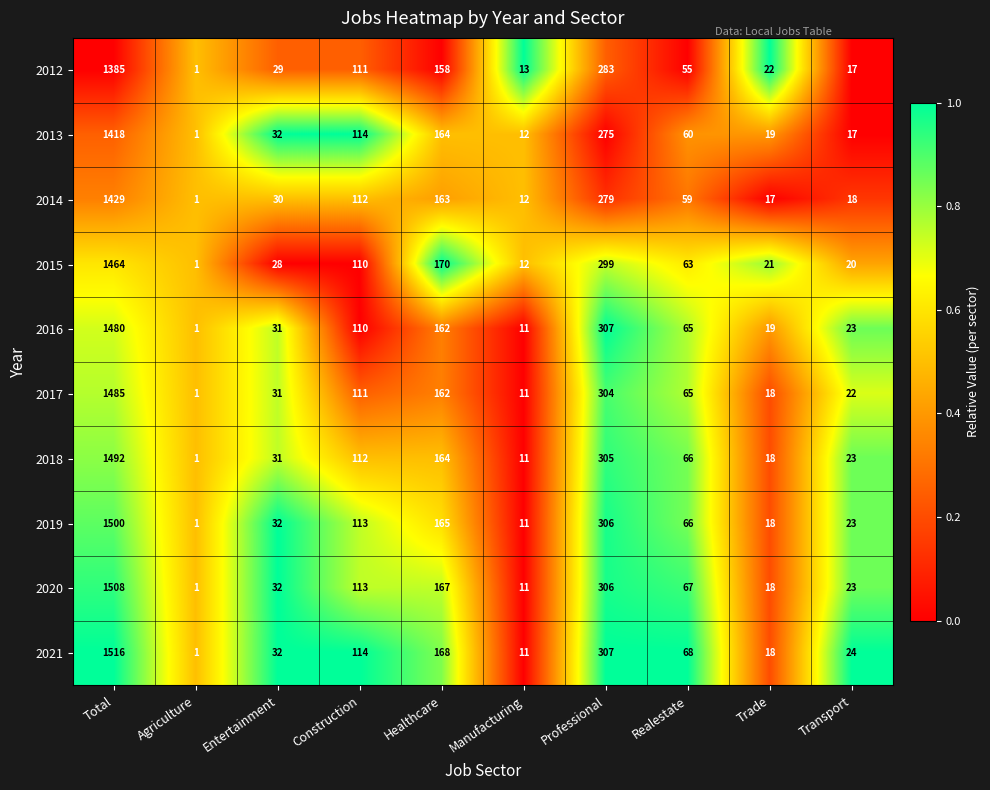

Where does the 2012 series first go above 55?

Total